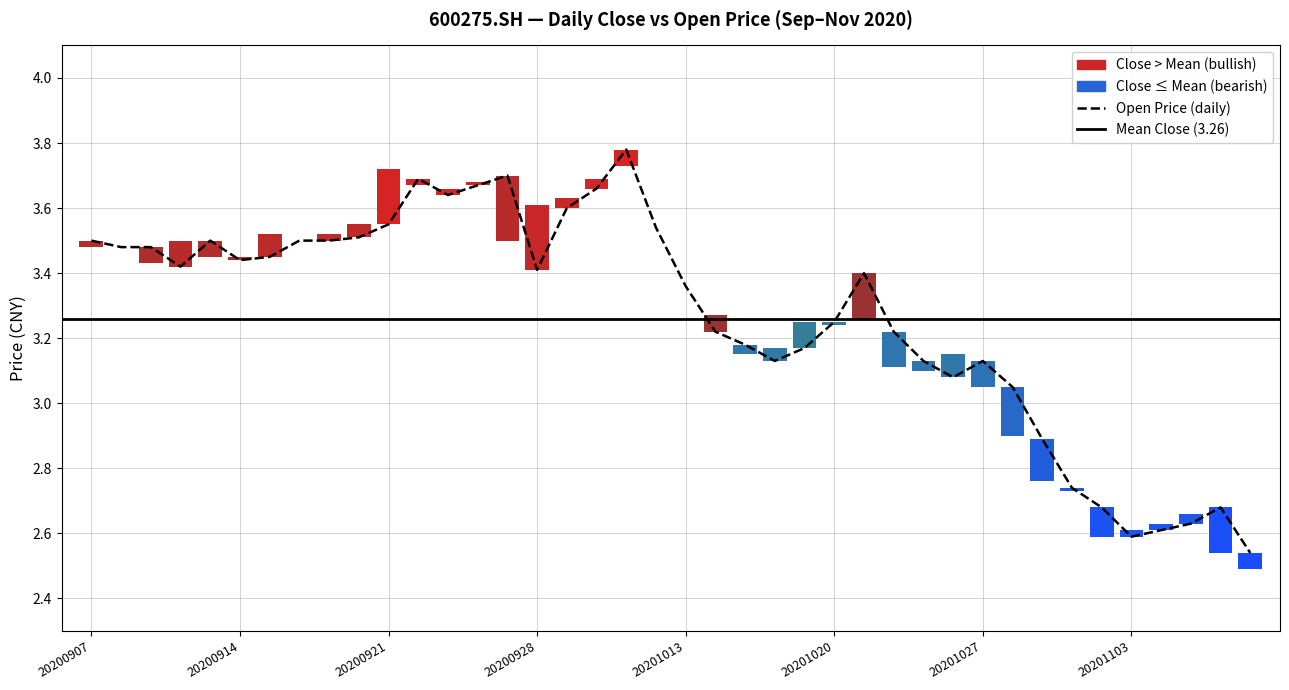

Reading left to right, list all the values displayed in this chart.

3.5	3.5	3.5	3.4	3.5	3.4	3.5	3.5	3.5	3.5	3.5	3.7	3.6	3.7	3.7	3.4	3.6	3.7	3.8	3.5	3.4	3.2	3.2	3.1	3.2	3.2	3.4	3.2	3.1	3.1	3.1	3.0	2.9	2.7	2.7	2.6	2.6	2.6	2.7	2.5